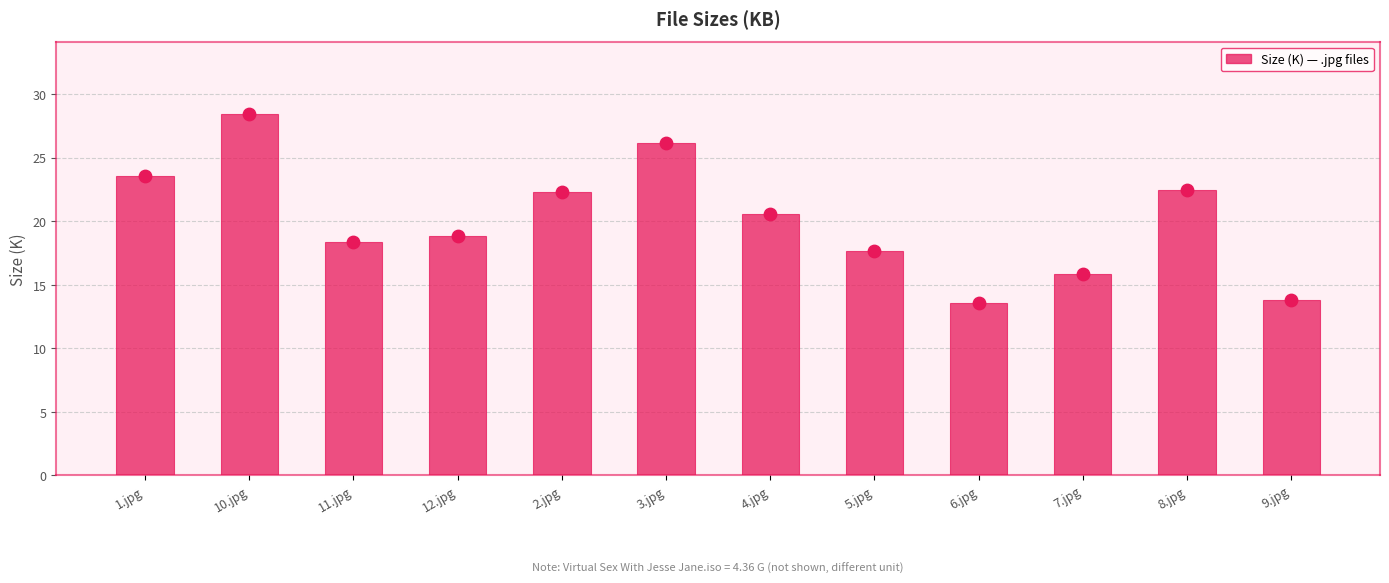

Between 3.jpg and 8.jpg, which is larger?

3.jpg